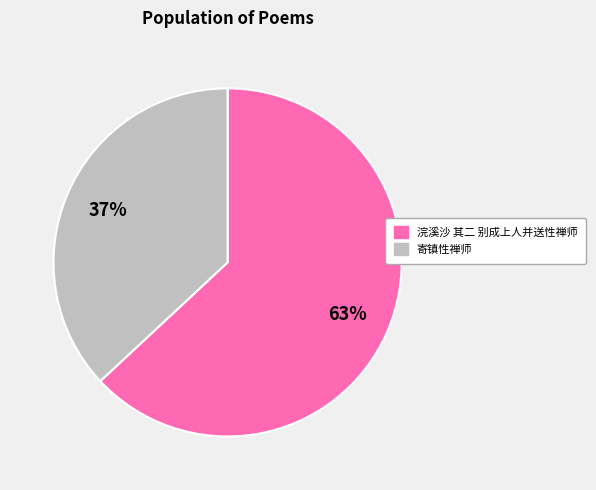

To the nearest percent, what portion does 浣溪沙 其二 别成上人并送性禅师 represent?

63%